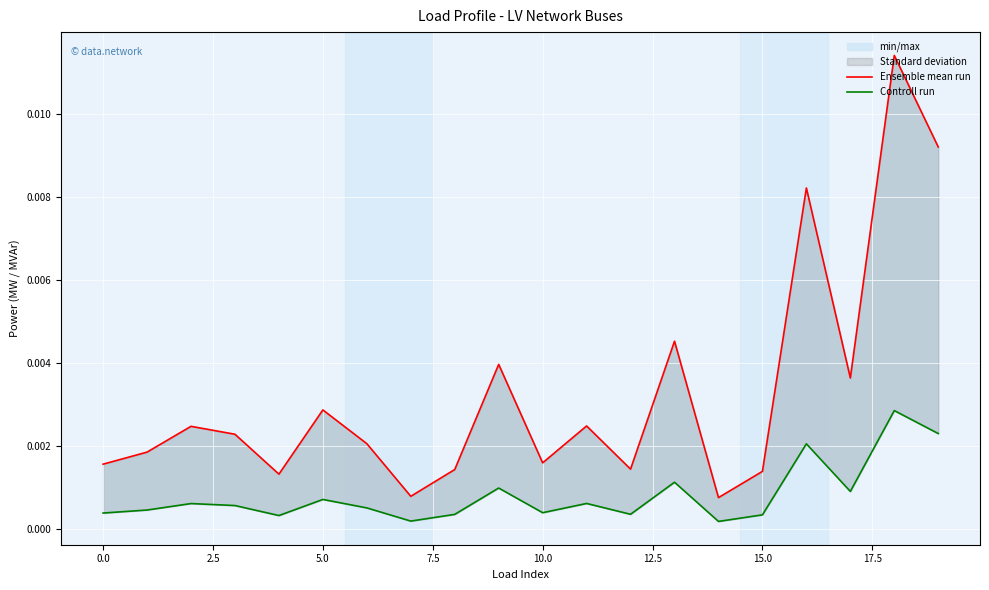

Is it true that Controll run equals 0.0 at 2.5?

False